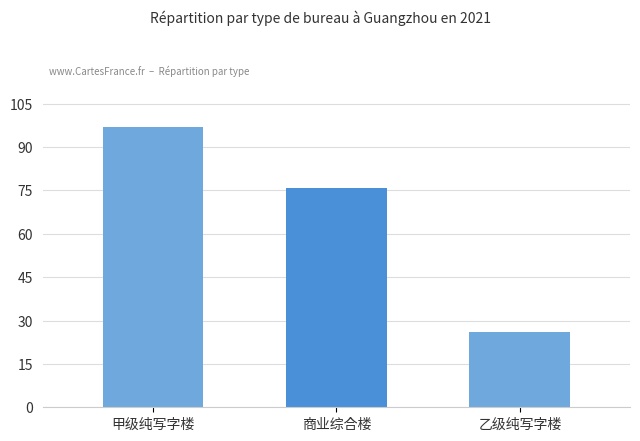

Count the values in the range 26 to 97.

3